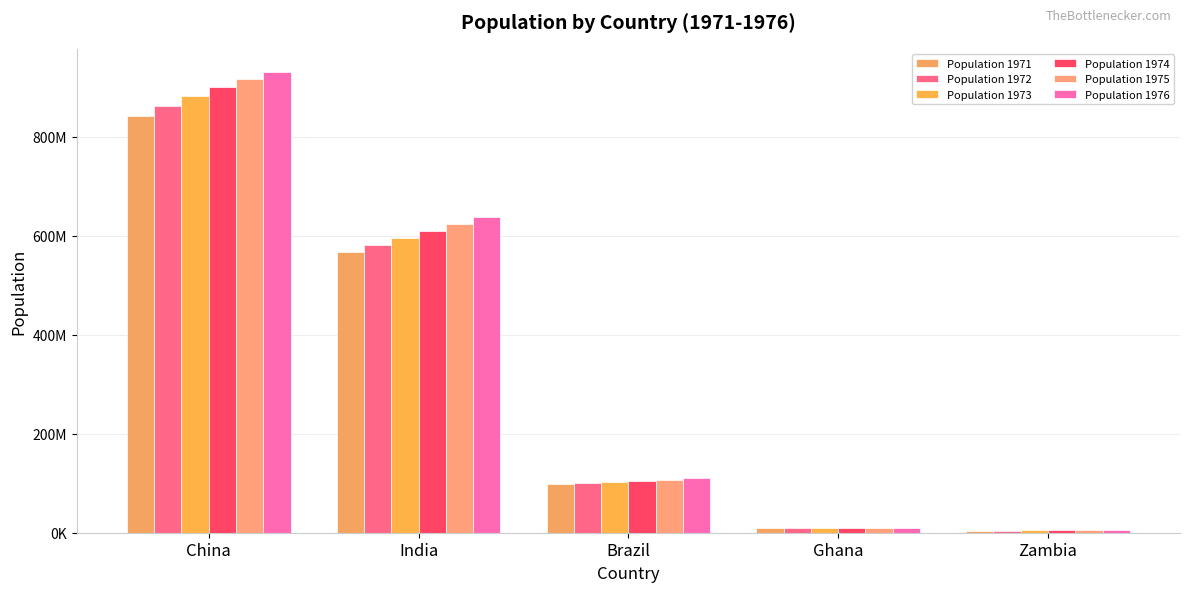

At which category does the chart reach its peak across all series?

China